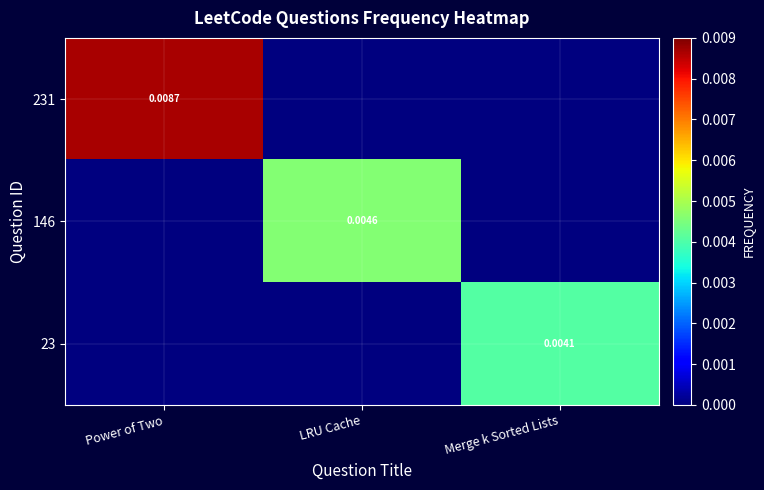

At how many categories does at least one series exceed 0?

3